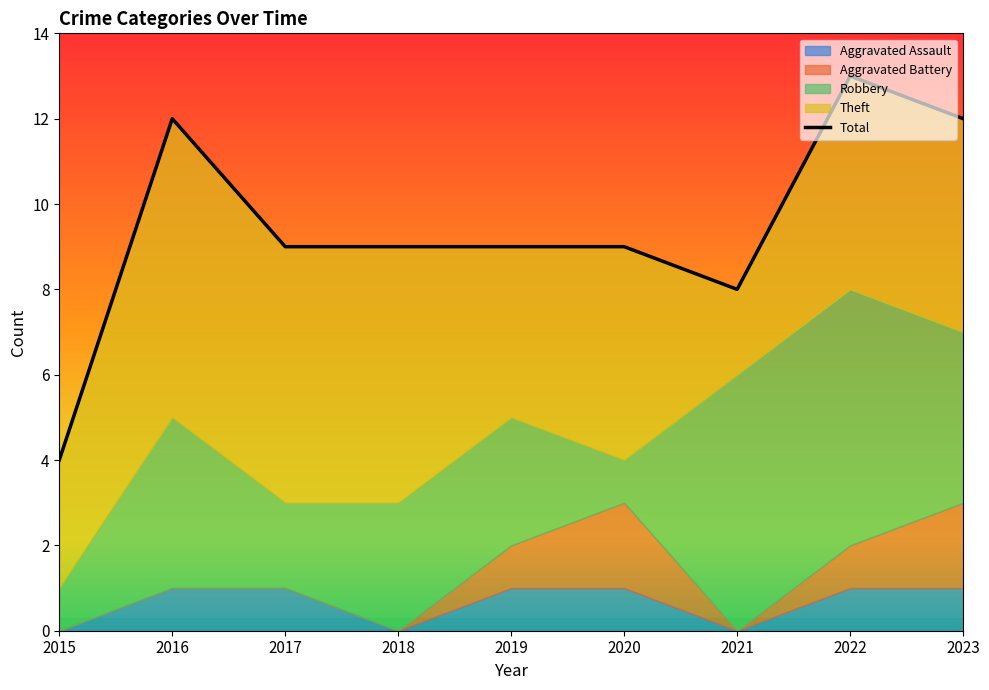

What is the value of the 6th point from the left?

9